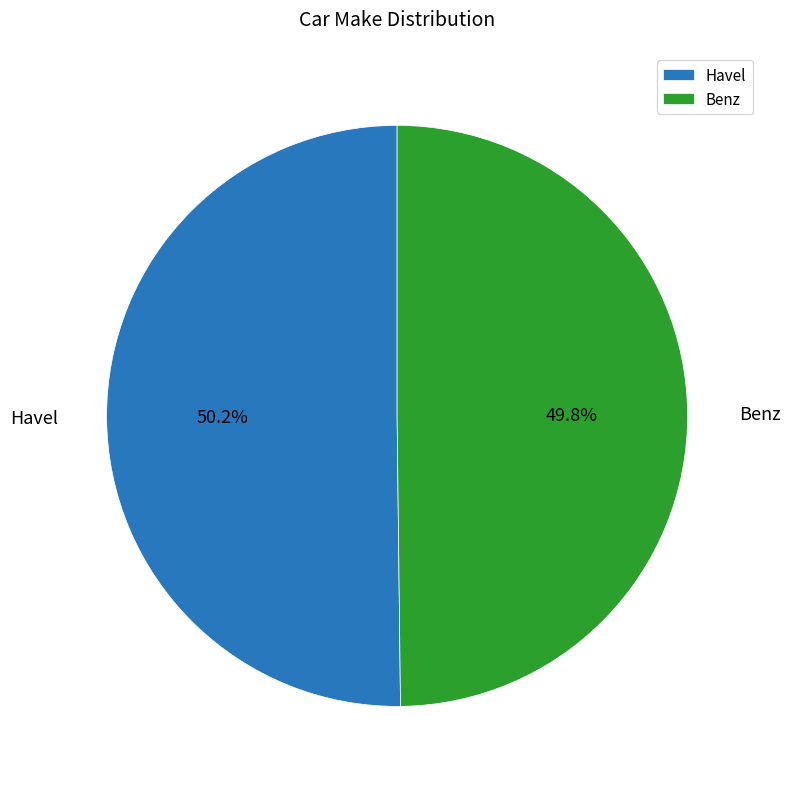

Approximately how many times larger is the value at Havel compared to Benz?

1.0